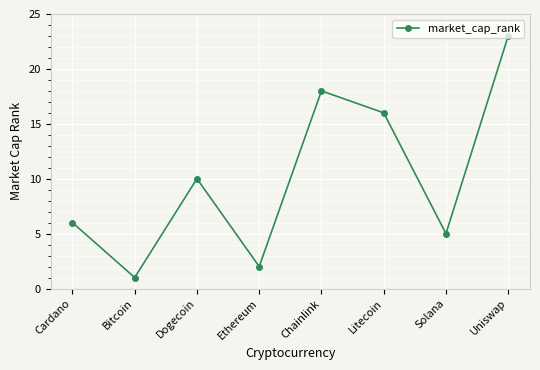

Reading right to left, transcribe all the data shown in this chart.

23	5	16	18	2	10	1	6